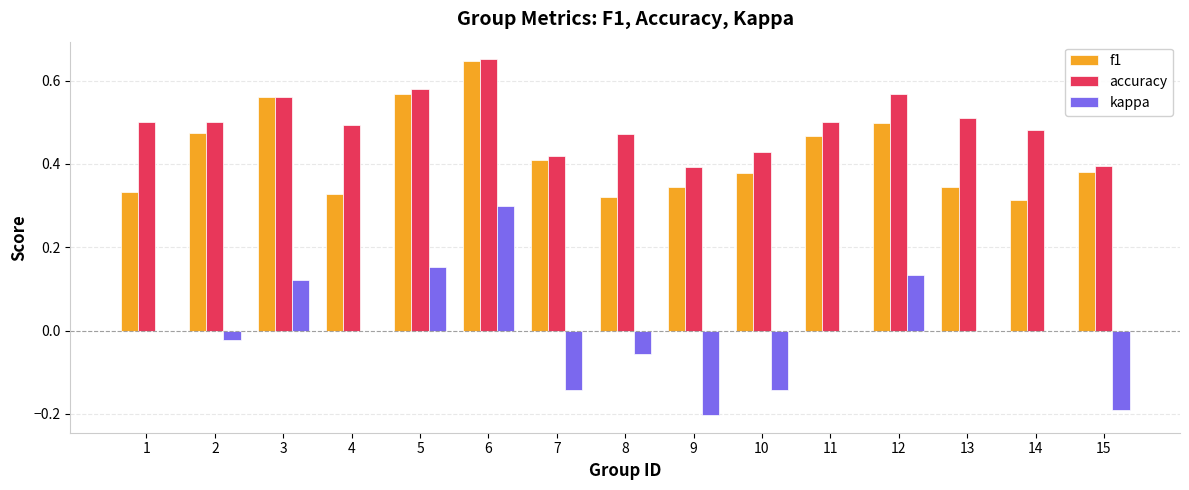

What are all the series names shown in the legend?

f1, accuracy, kappa